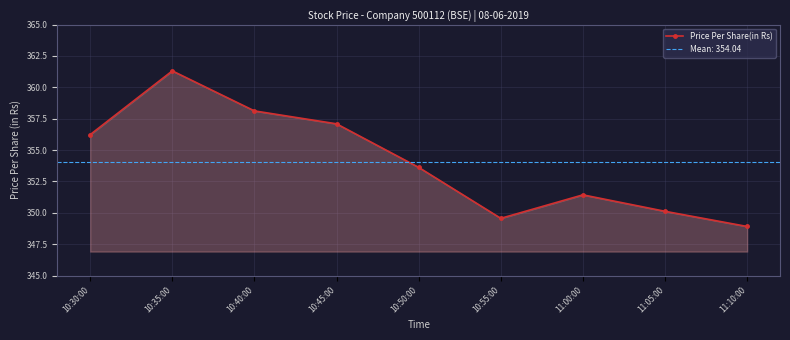

How many points are lower than both their immediate neighbors (excluding endpoints)?

1